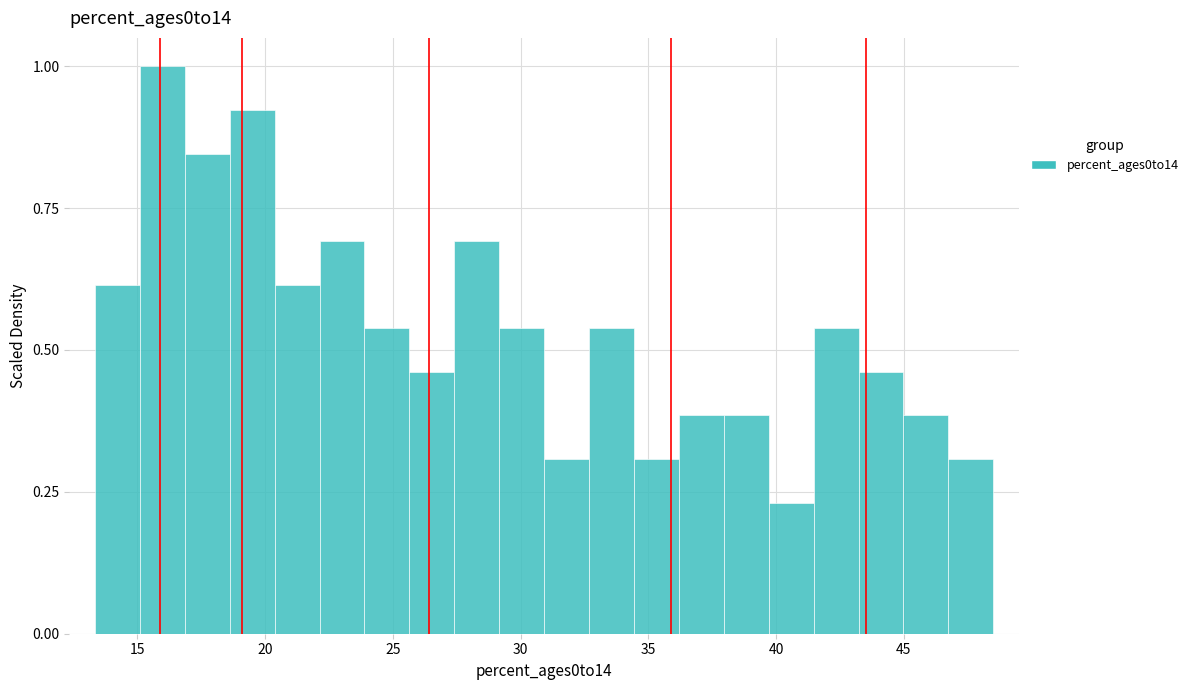

Around what value on the x-axis is the tallest bar? Give the approximate position of its centre, as read against the axis.

16.0